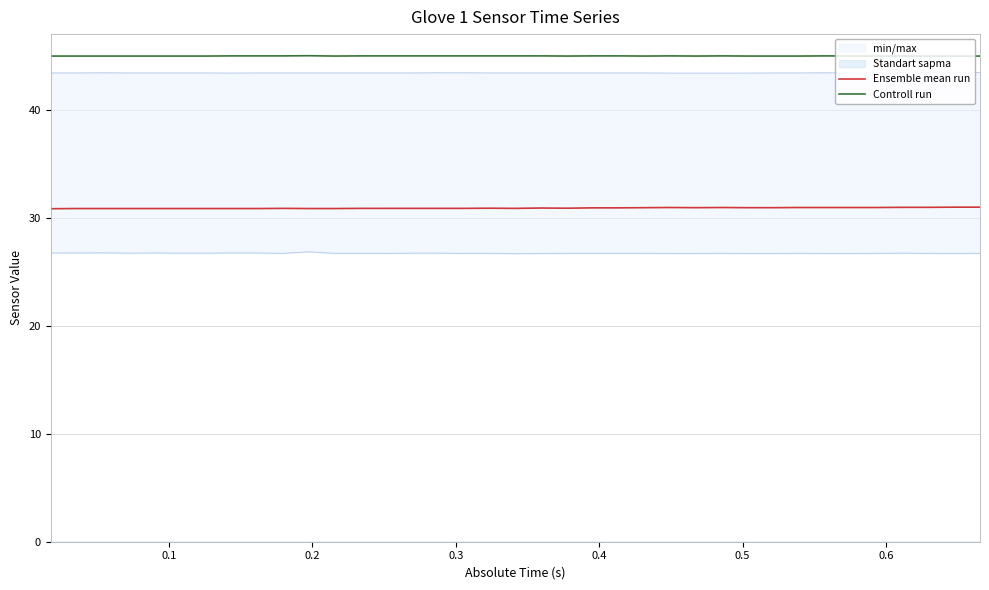

What is the minimum value for Ensemble mean run?

30.8